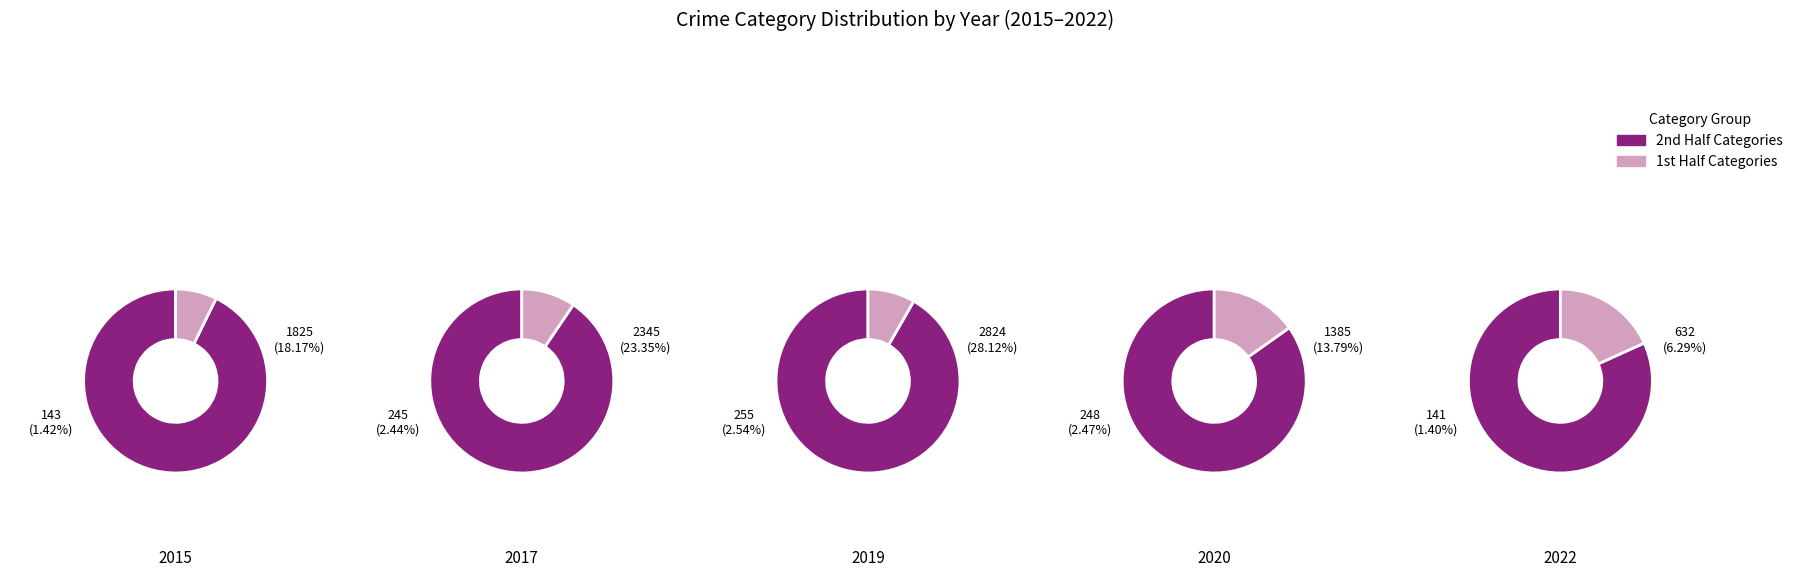

Is Theft the majority of the pie?

No